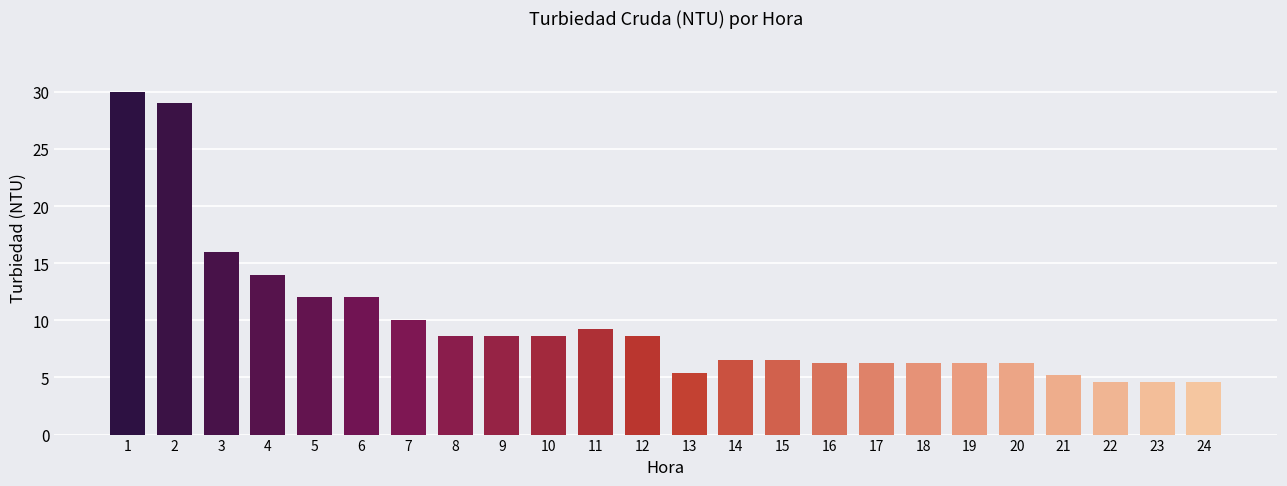

Is it true that the value at 2 is 11.5?

False